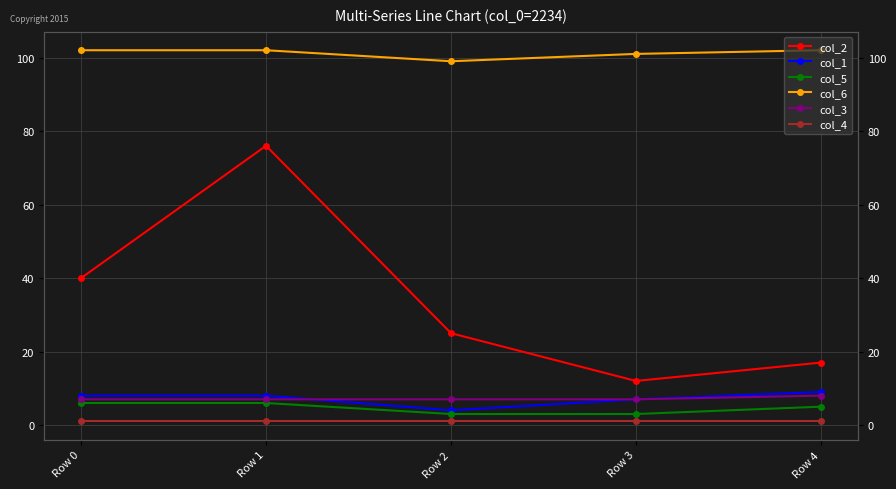

Which series has the widest spread of values?

col_2